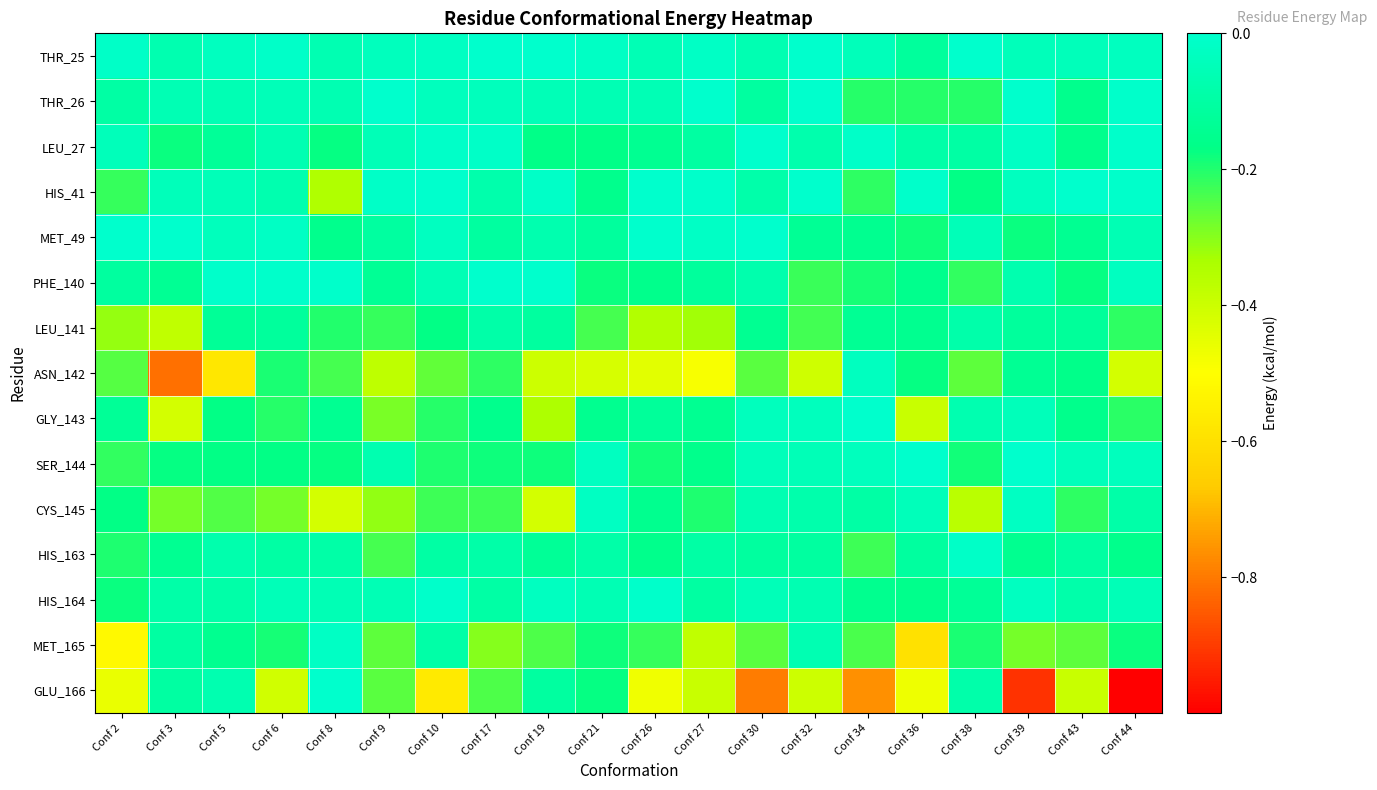

Which has a higher value, Conf 32 or Conf 38?

Conf 32